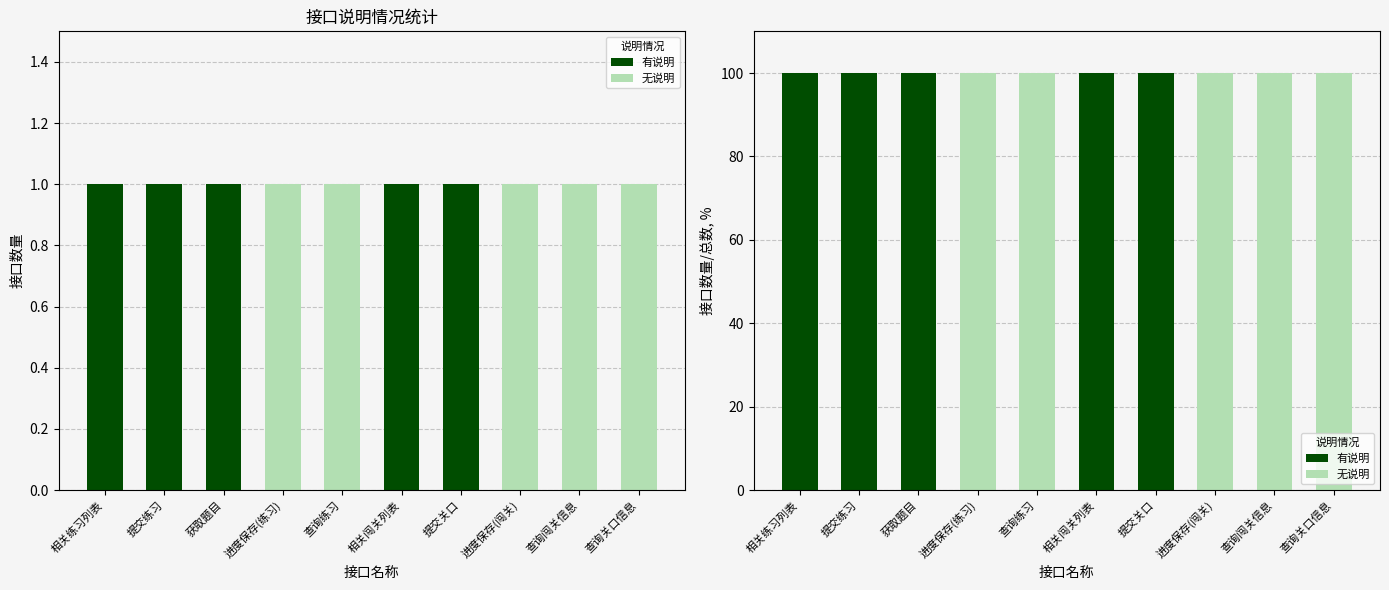

At which category is the sum across all series the highest?

相关练习列表